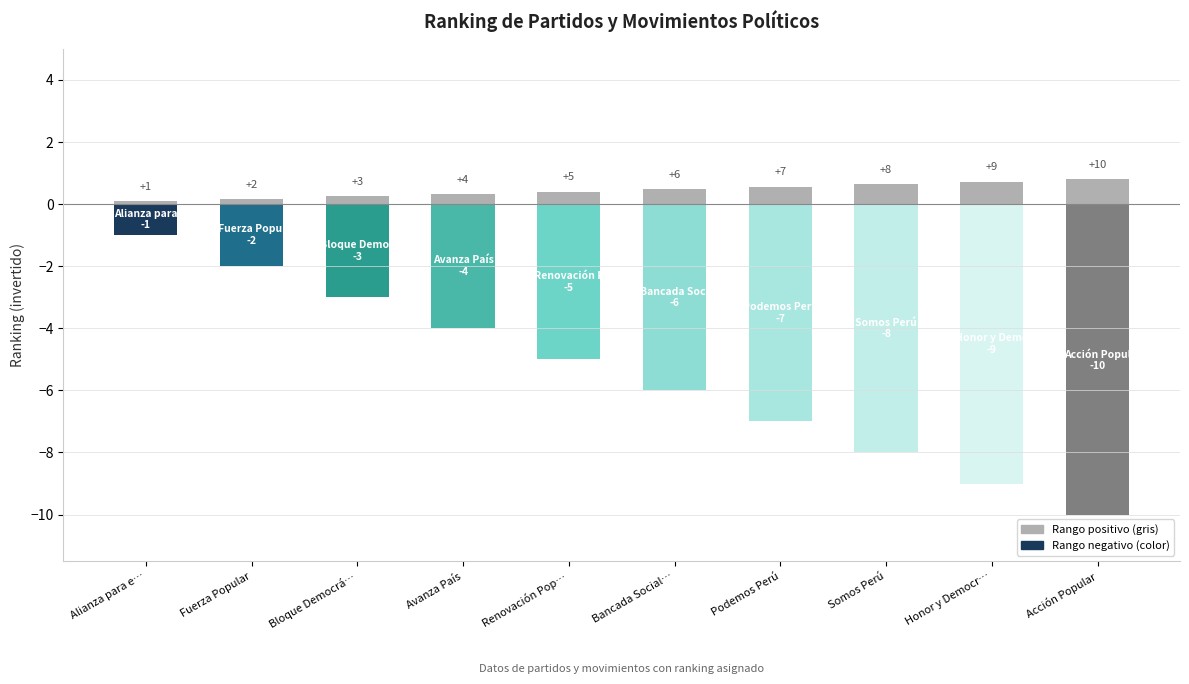

Reading left to right, what are all the values shown in this chart?

1	2	3	4	5	6	7	8	9	10